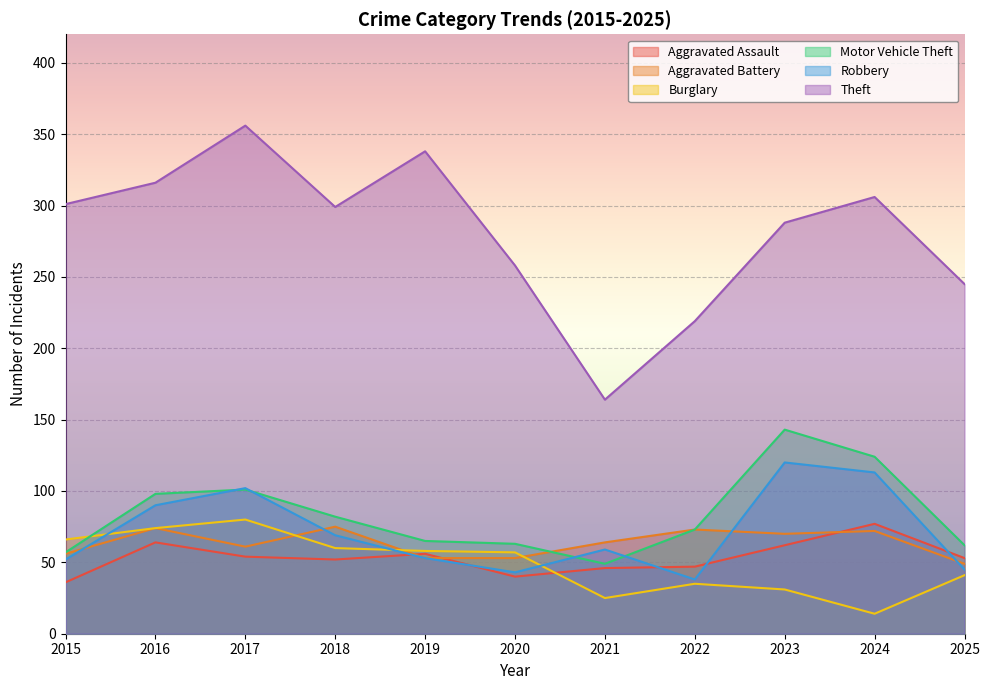

At which category does Motor Vehicle Theft reach its first local valley?

2021